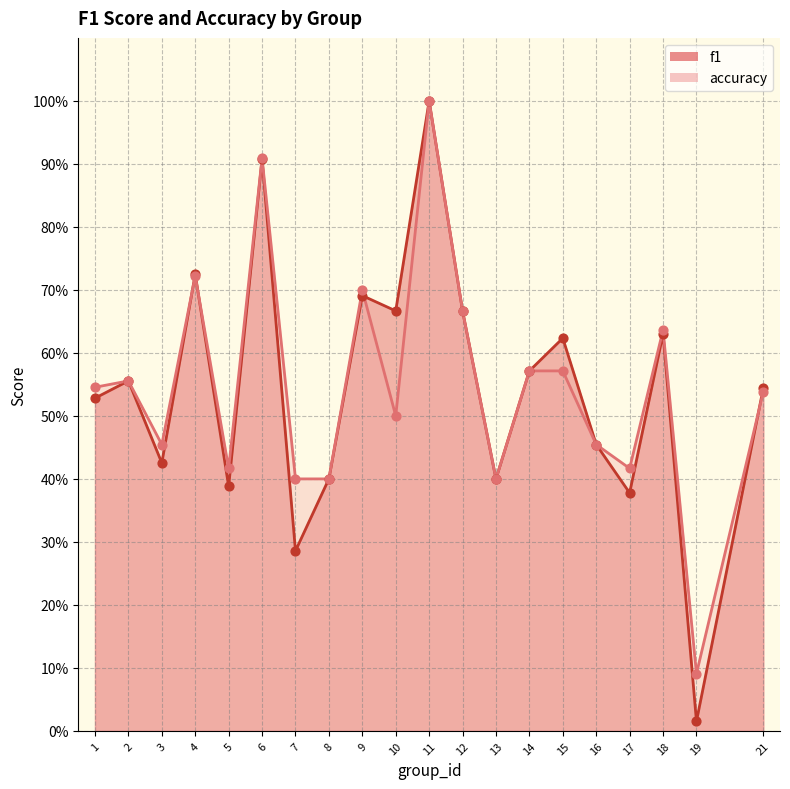

Is the value of accuracy at 1 greater than the value of f1 at 18?

No